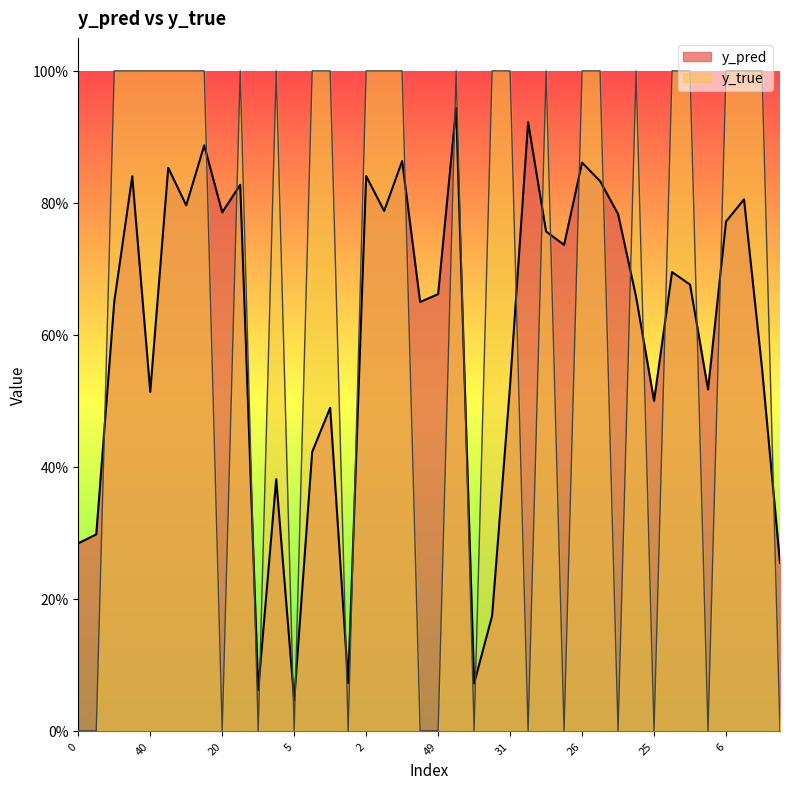

What is the difference between the y_pred values at 24 and 23?

0.3